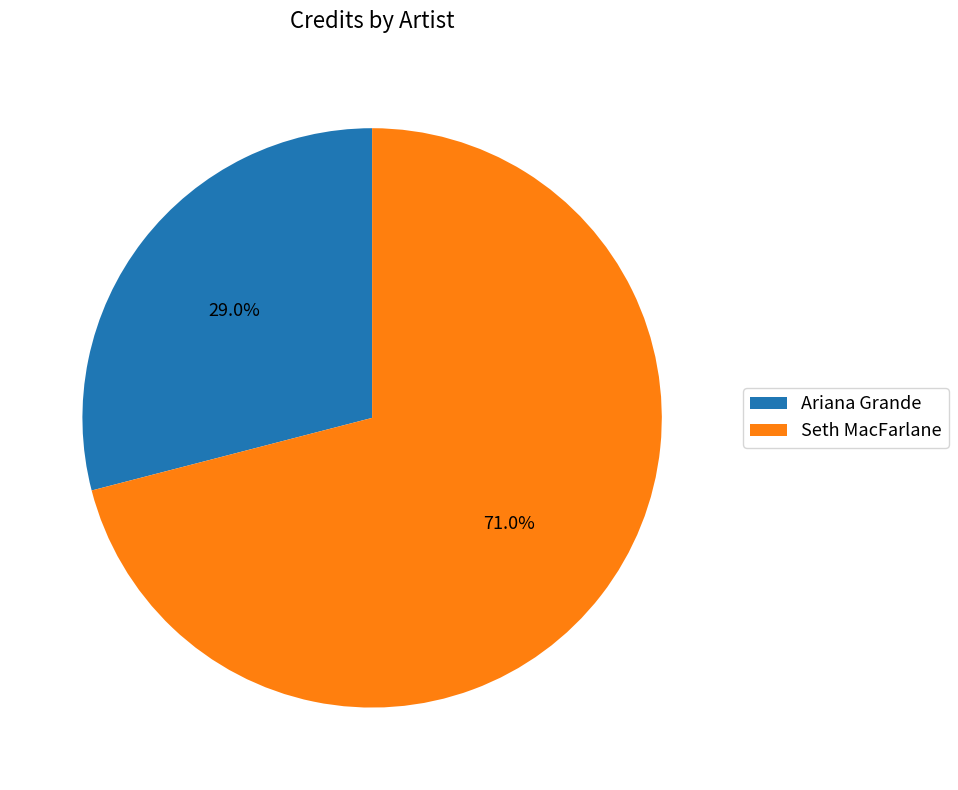

How many segments does this pie chart have?

2